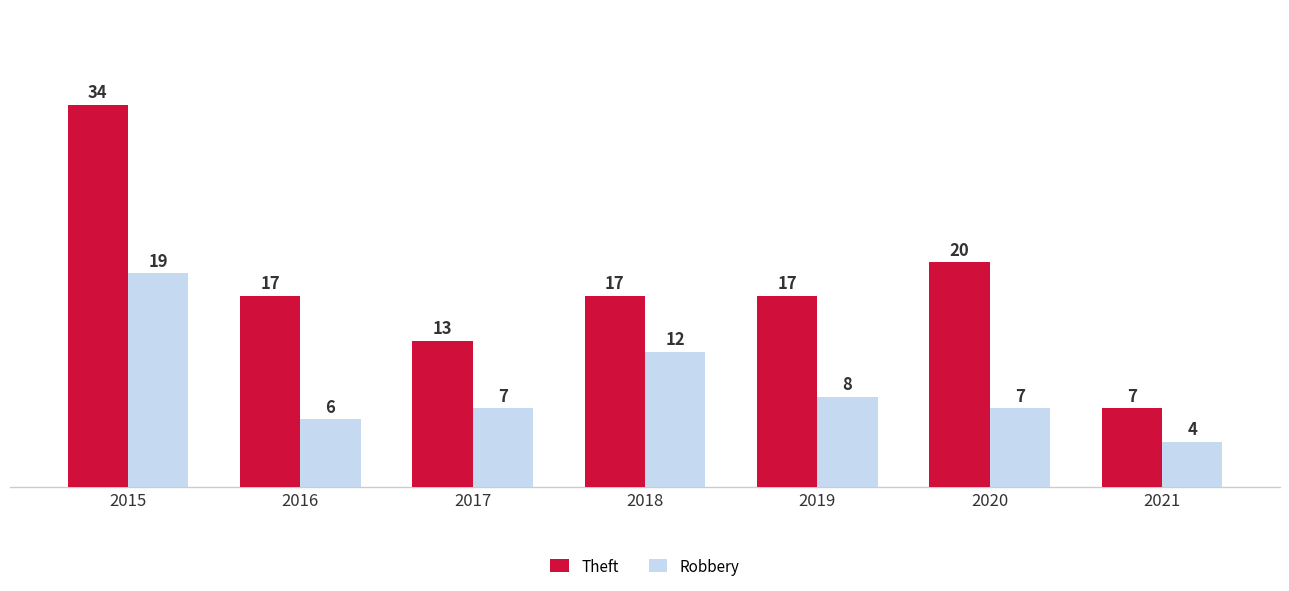

What is the maximum value shown in the chart?

34